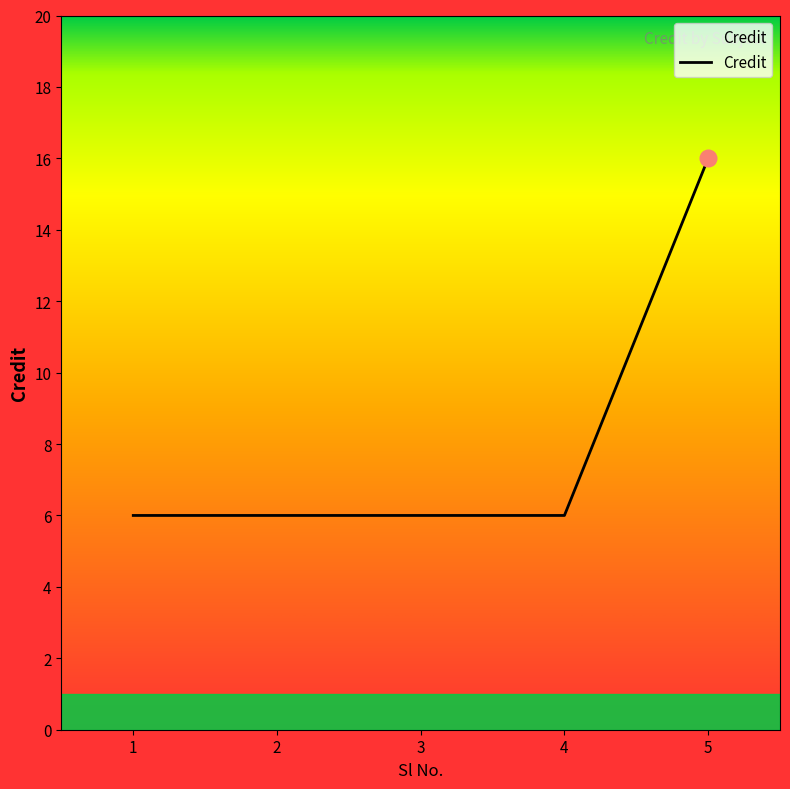

What is the ratio of the value at 3 to the value at 4?

1.0